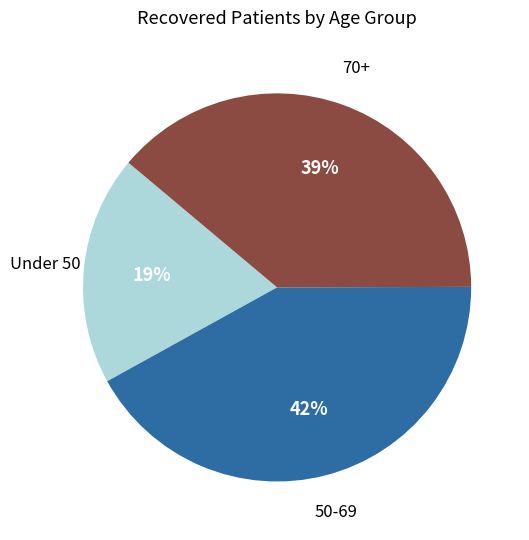

Which category has the biggest portion of the pie?

50-69